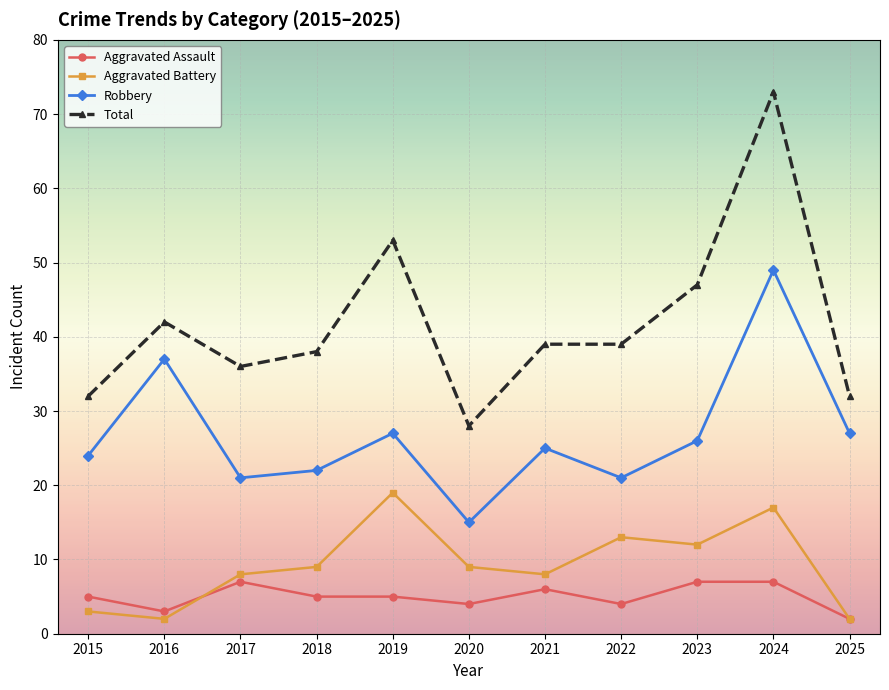

What is the value of the Aggravated Battery point at the 10th from the left?

17